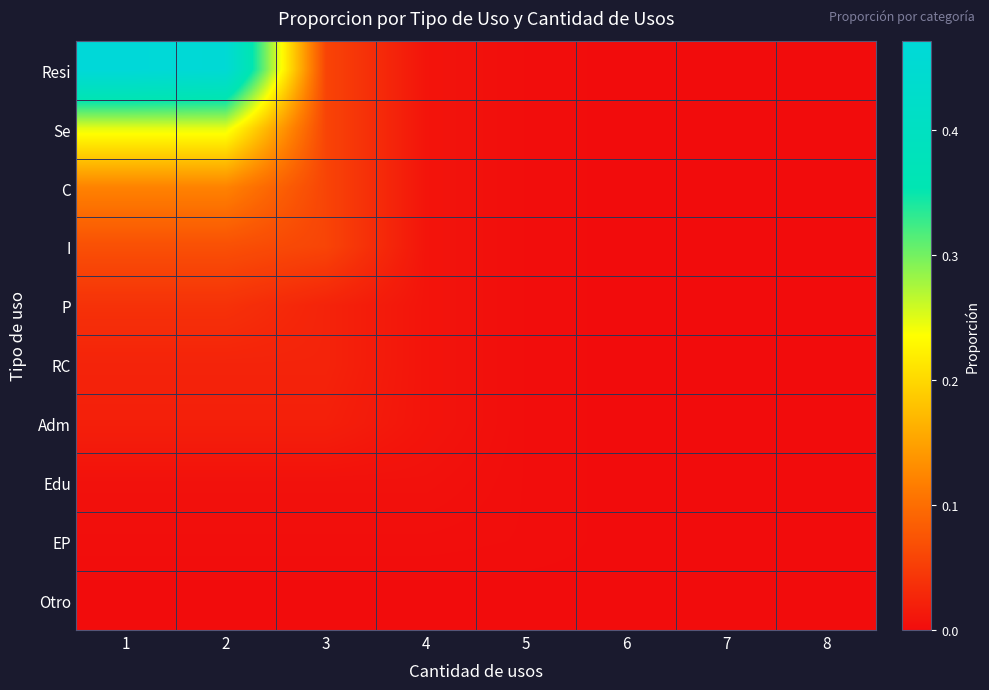

At 5, list the series in order from smallest to largest.

Otro, Resi, Se, C, I, P, RC, Adm, Edu, EP